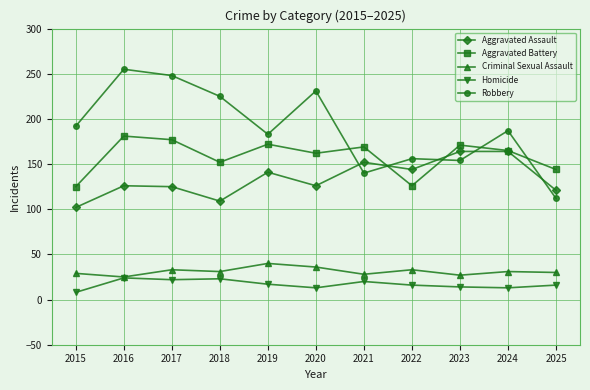

In Aggravated Assault, how many points are lower than both neighbors (excluding endpoints)?

3